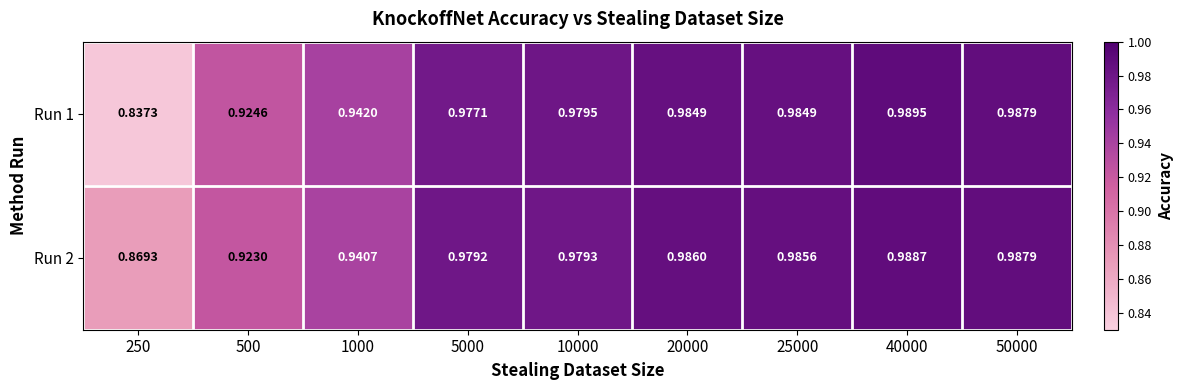

List the series in order of their peak value, highest first.

Run 1, Run 2